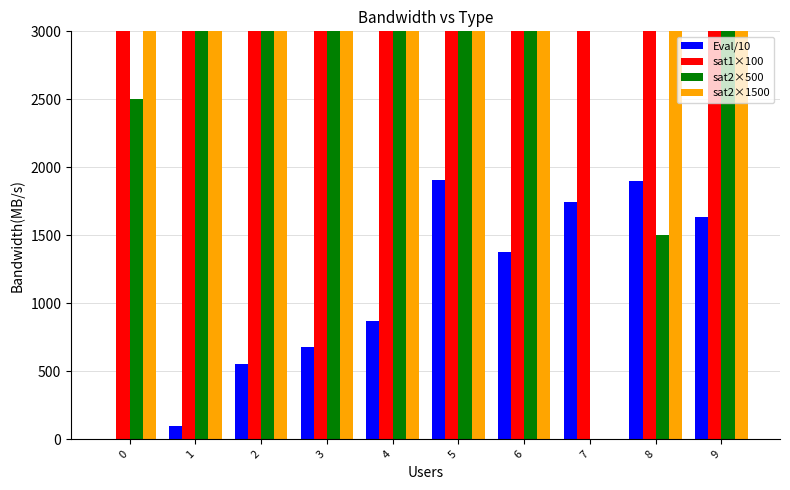

Reading left to right, extract all data points from this chart.

Eval/10: 0.0	99.1	549.7	677.8	871.7	1904.9	1378.4	1745.4	1901.9	1636.4
sat1×100: 5483.3	6750.0	5500.0	4600.0	5571.4	5920.0	5725.0	6900.0	6750.0	4700.0
sat2×500: 2500.0	5750.0	5625.0	10875.0	3428.6	4500.0	7125.0	0.0	1500.0	11500.0
sat2×1500: 7500.0	17250.0	16875.0	32625.0	10285.7	13500.0	21375.0	0.0	4500.0	34500.0